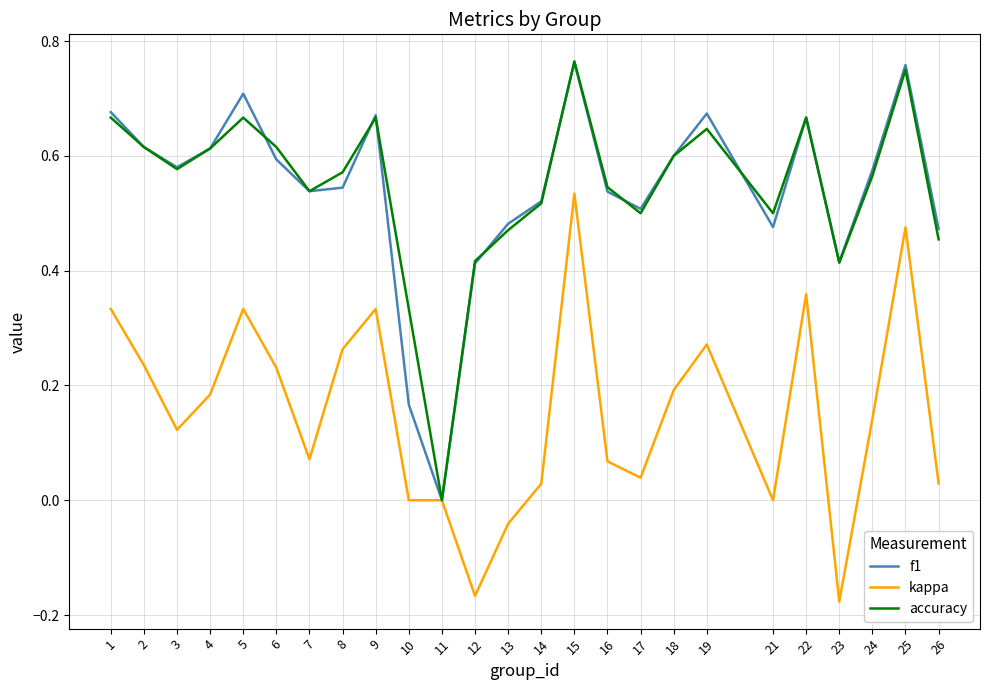

Which series changed the most between 2 and 19?

f1